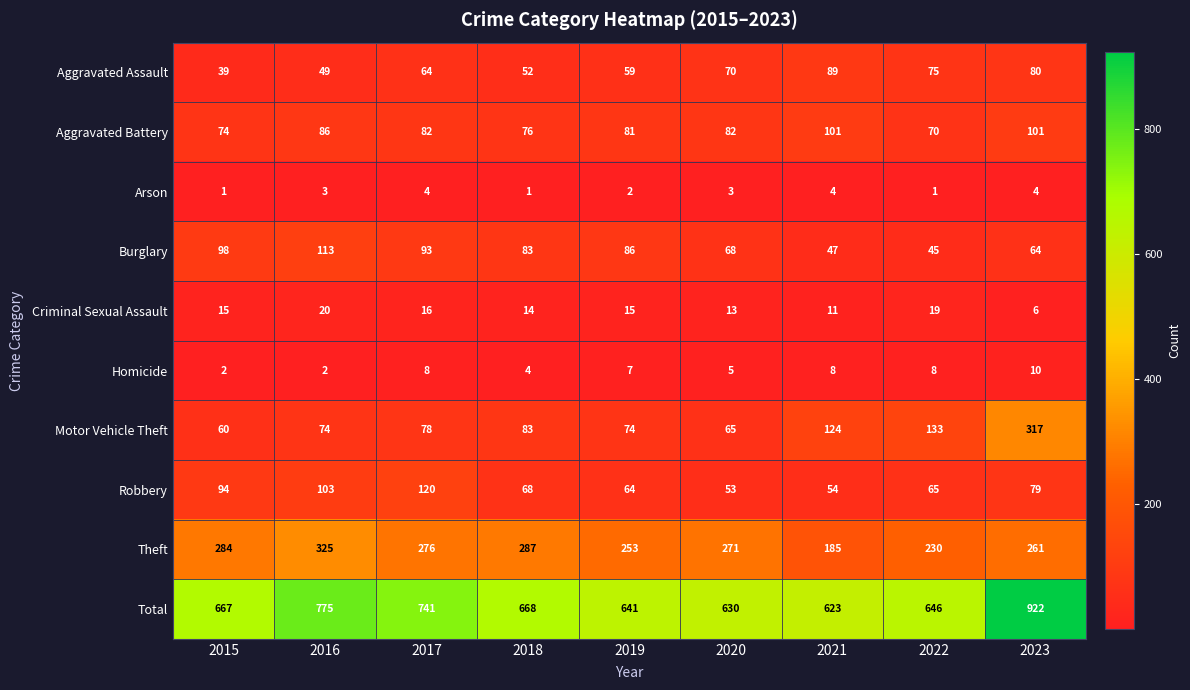

Read the Robbery value at 2017, to the nearest 5.

120